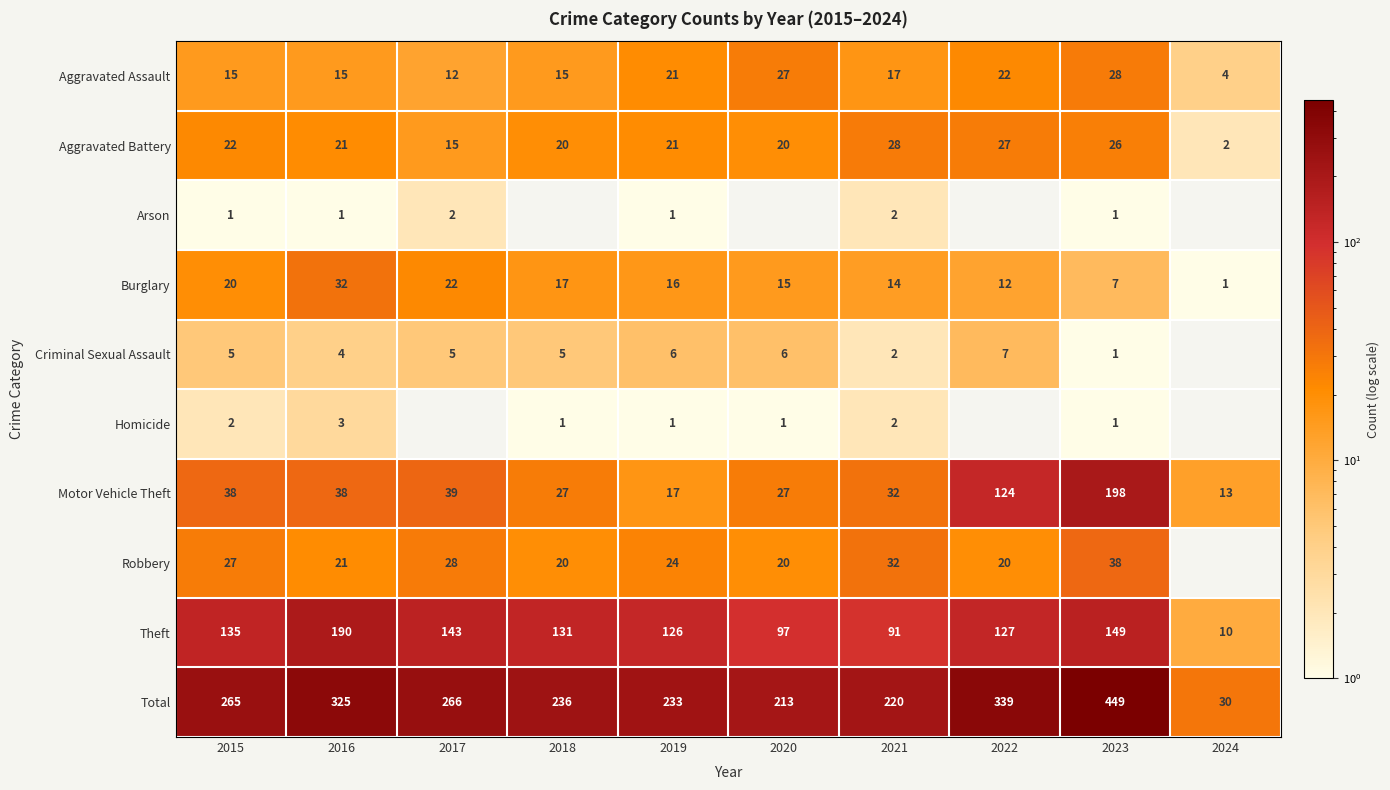

Where is Burglary nearest to the value 16?

2019